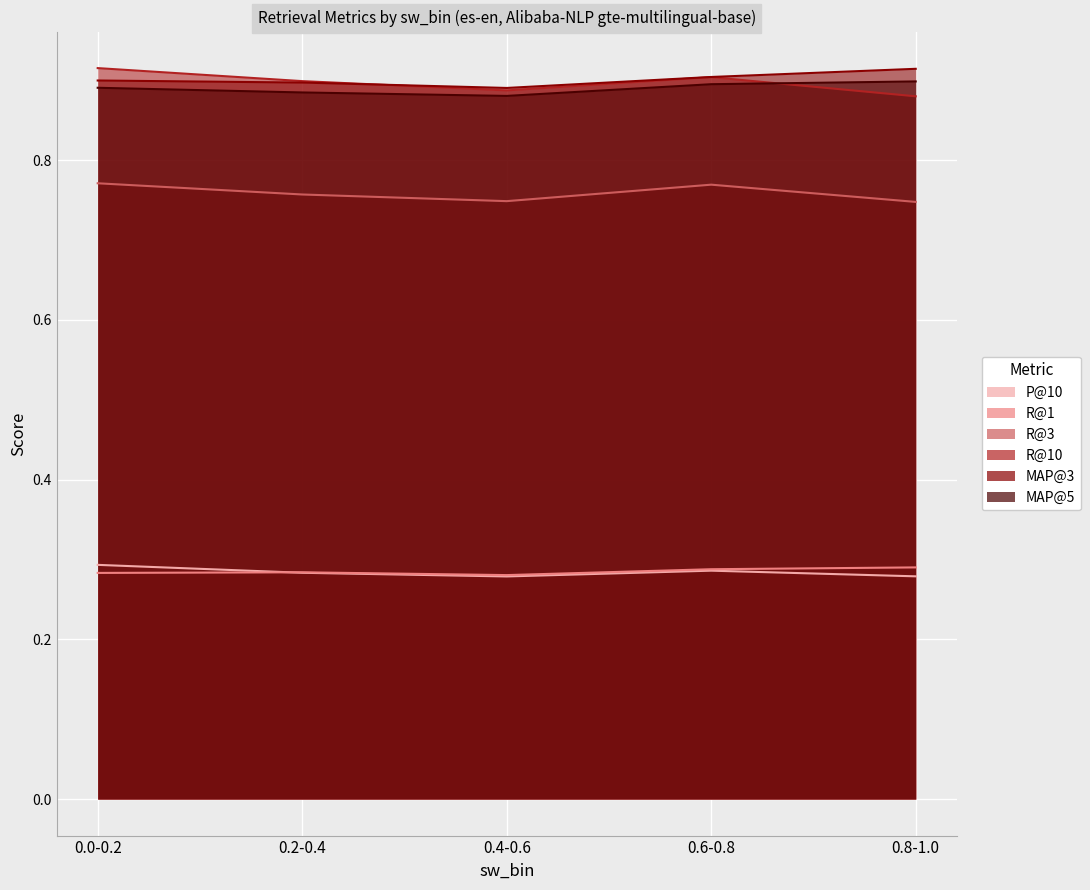

Which has a higher value, 0.6-0.8 or 0.8-1.0?

0.6-0.8